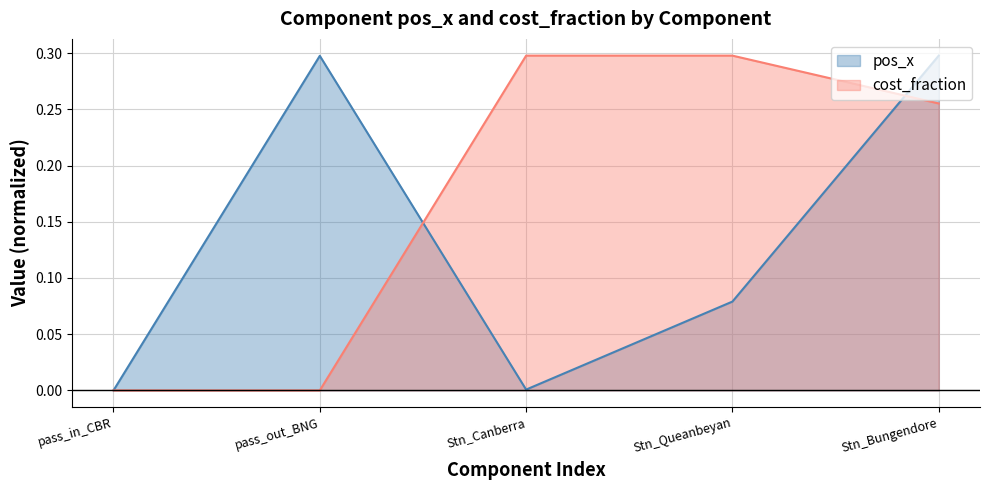

What is the maximum value shown in the chart?

0.3